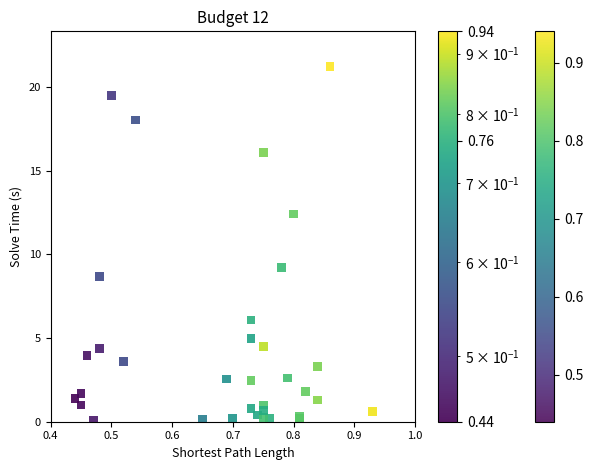

What Y value in the scatter plot is closest to 10?

9.2